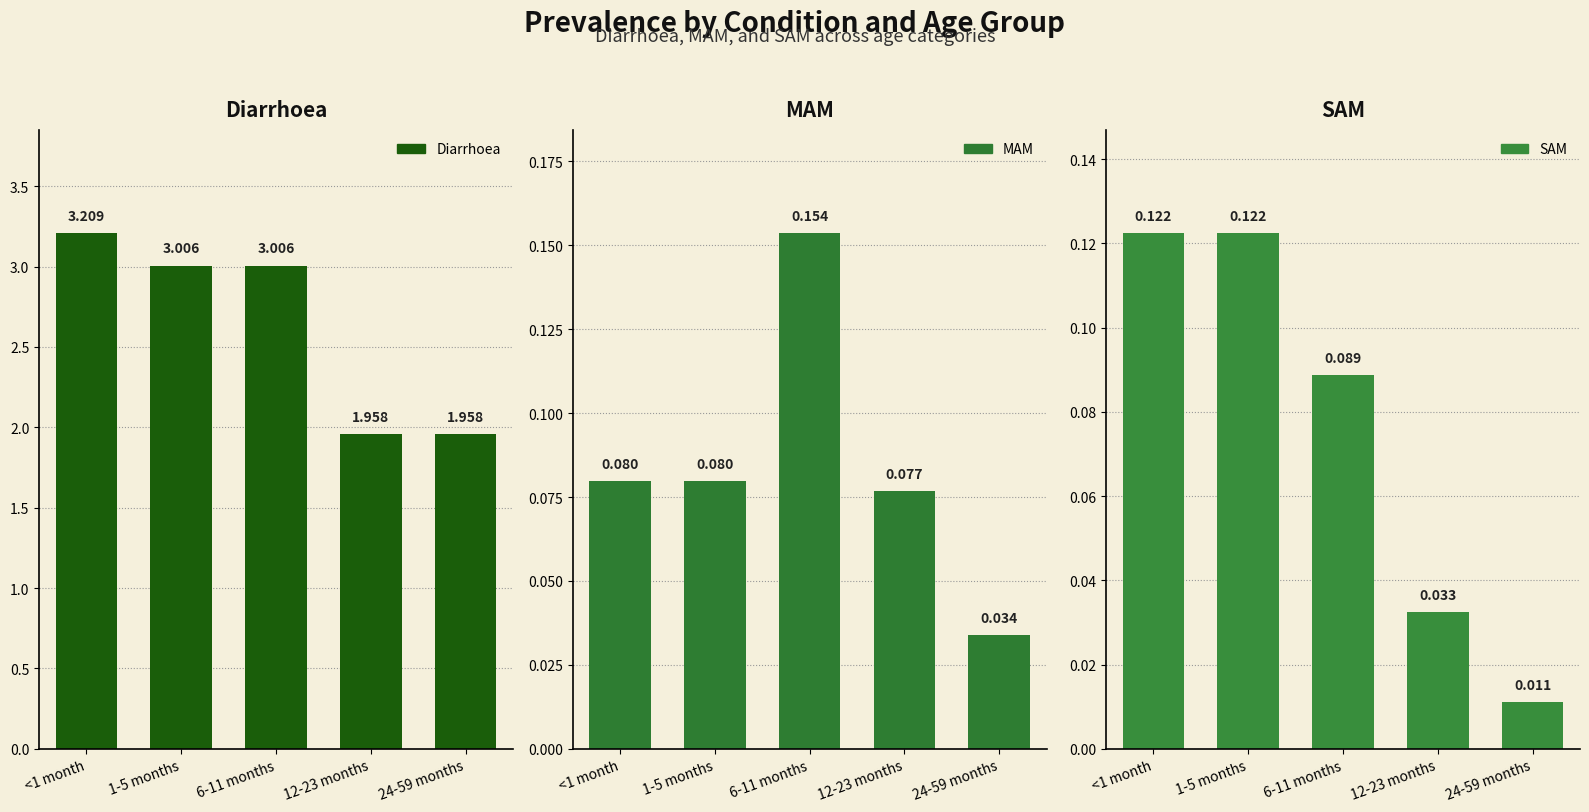

At which category is the sum across all series the highest?

<1 month